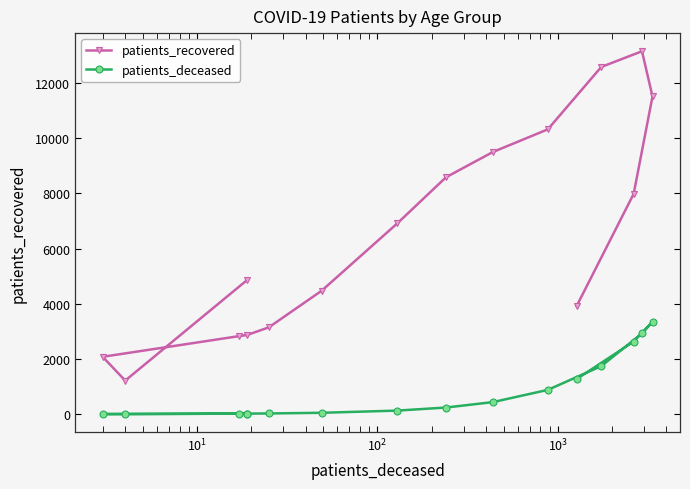

Is it true that patients_recovered equals 6804 at 12?

False